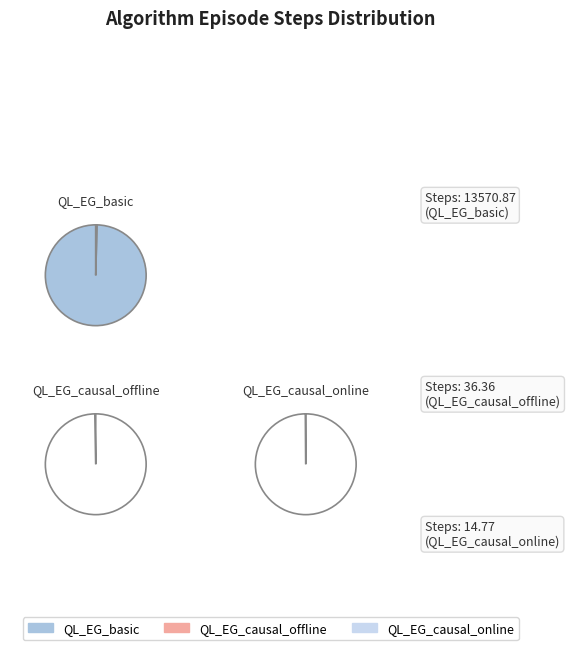

Is it true that QL_EG_causal_offline is 47% of the pie?

False